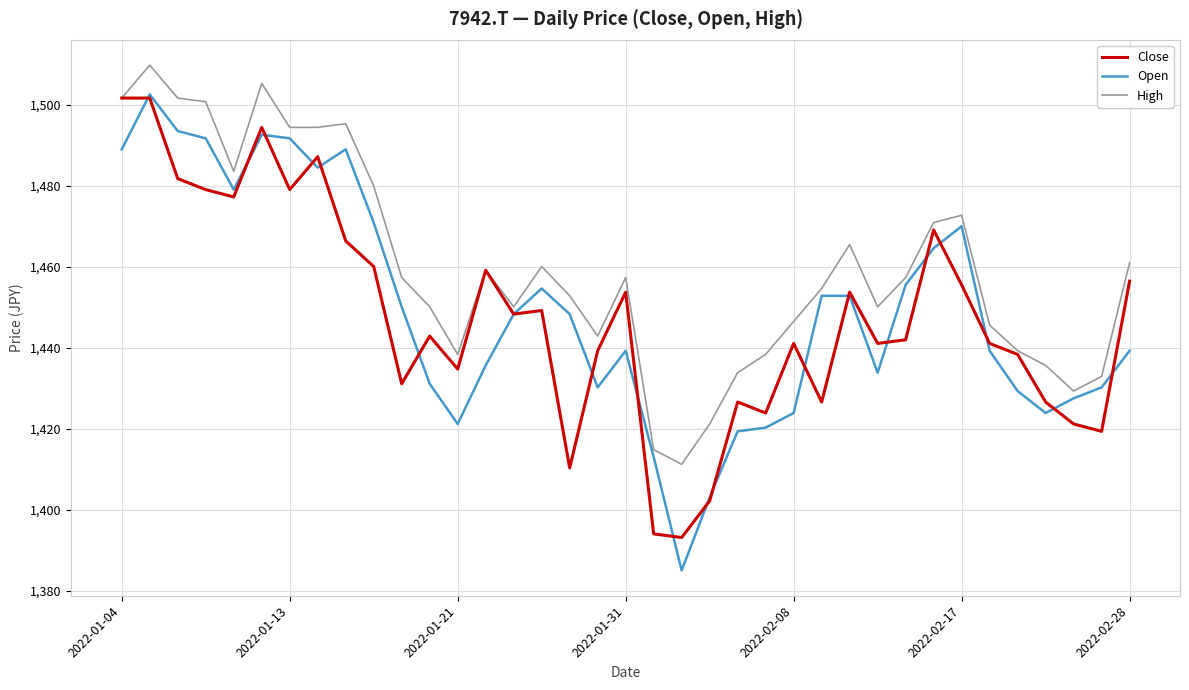

Reading left to right, extract all data points from this chart.

Close: 1501.7	1501.7	1481.8	1479.1	1477.3	1494.5	1479.1	1487.2	1466.4	1460.1	1431.1	1442.9	1434.7	1459.2	1448.3	1449.2	1410.3	1439.3	1453.7	1394.0	1393.1	1402.2	1426.6	1423.9	1441.1	1426.6	1453.7	1441.1	1442.0	1469.1	1455.6	1441.1	1438.4	1426.6	1421.2	1419.4	1456.5
Open: 1489.1	1502.6	1493.6	1491.8	1479.1	1492.7	1491.8	1484.5	1489.1	1470.9	1450.1	1431.1	1421.2	1435.6	1448.3	1454.7	1448.3	1430.2	1439.3	1413.0	1385.0	1403.1	1419.4	1420.3	1423.9	1452.8	1452.8	1433.8	1455.6	1464.6	1470.0	1439.3	1429.3	1423.9	1427.5	1430.2	1439.3
High: 1501.7	1509.9	1501.7	1500.8	1483.6	1505.3	1494.5	1494.5	1495.4	1480.0	1457.4	1450.1	1438.4	1459.2	1450.1	1460.1	1452.8	1442.9	1457.4	1414.8	1411.2	1421.2	1433.8	1438.4	1446.5	1454.7	1465.5	1450.1	1457.4	1470.9	1472.8	1445.6	1439.3	1435.6	1429.3	1432.9	1461.0